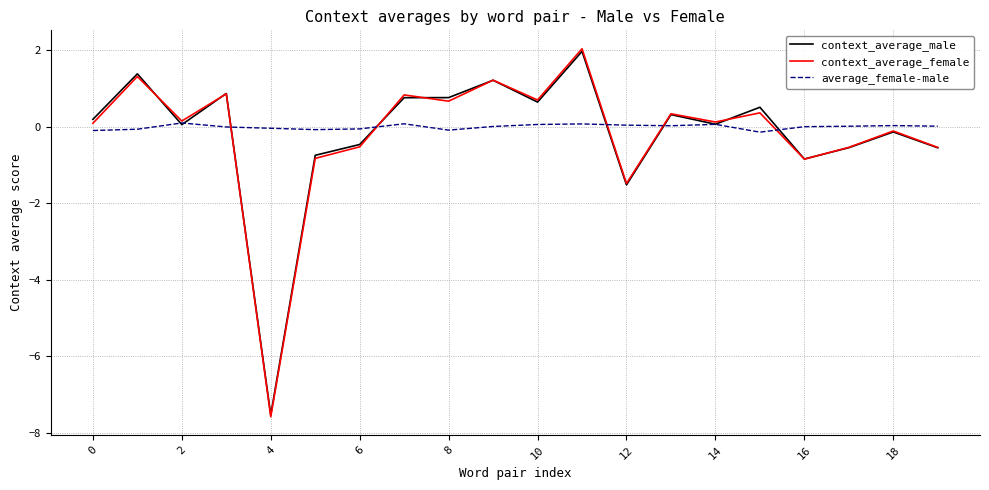

What is the maximum value shown in the chart?

2.0